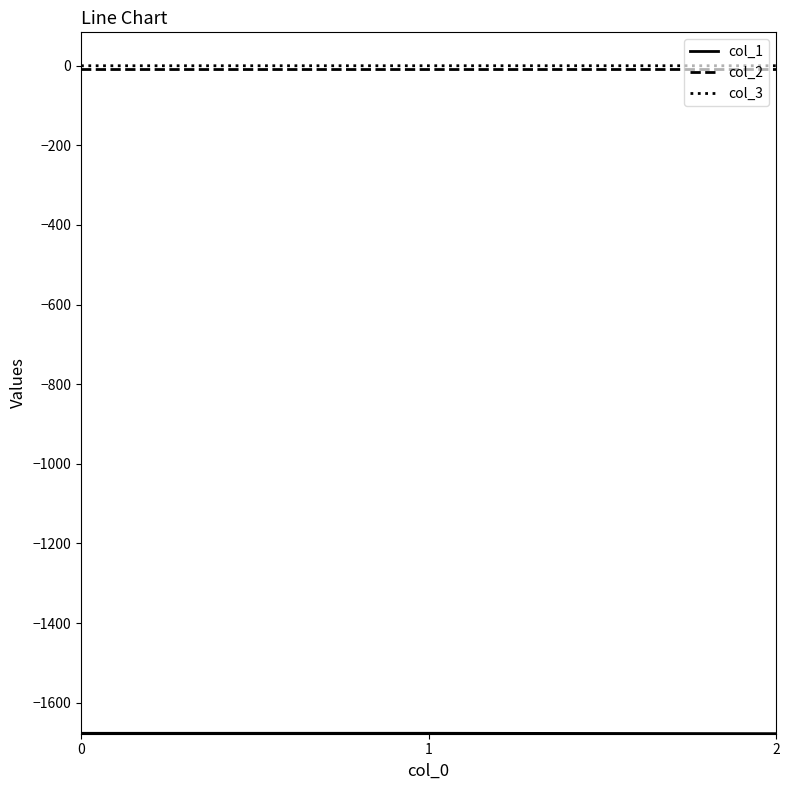

What is the smallest value displayed?

-1677.6